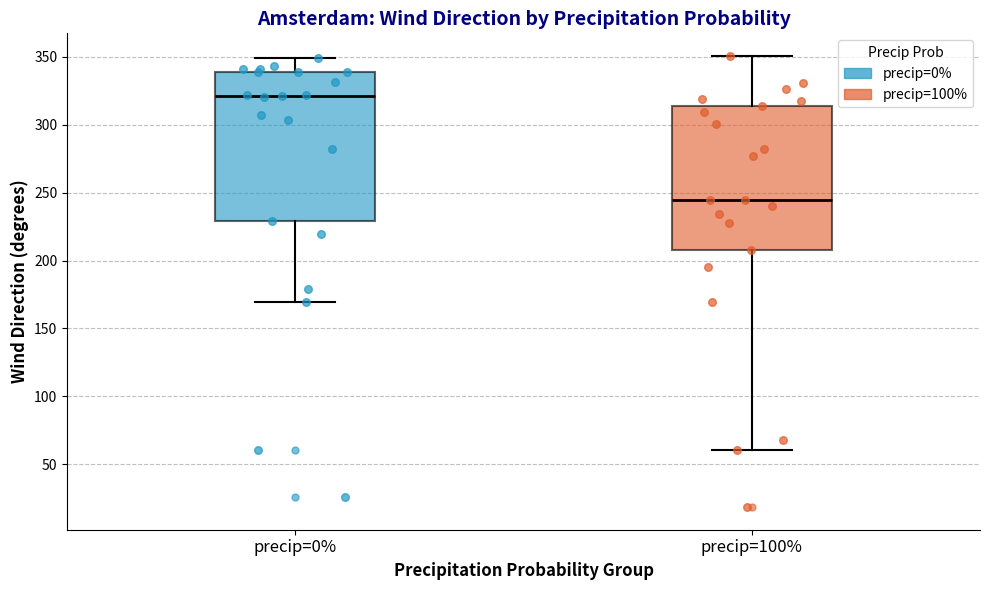

Which box's median line is the lowest?

precip=100%